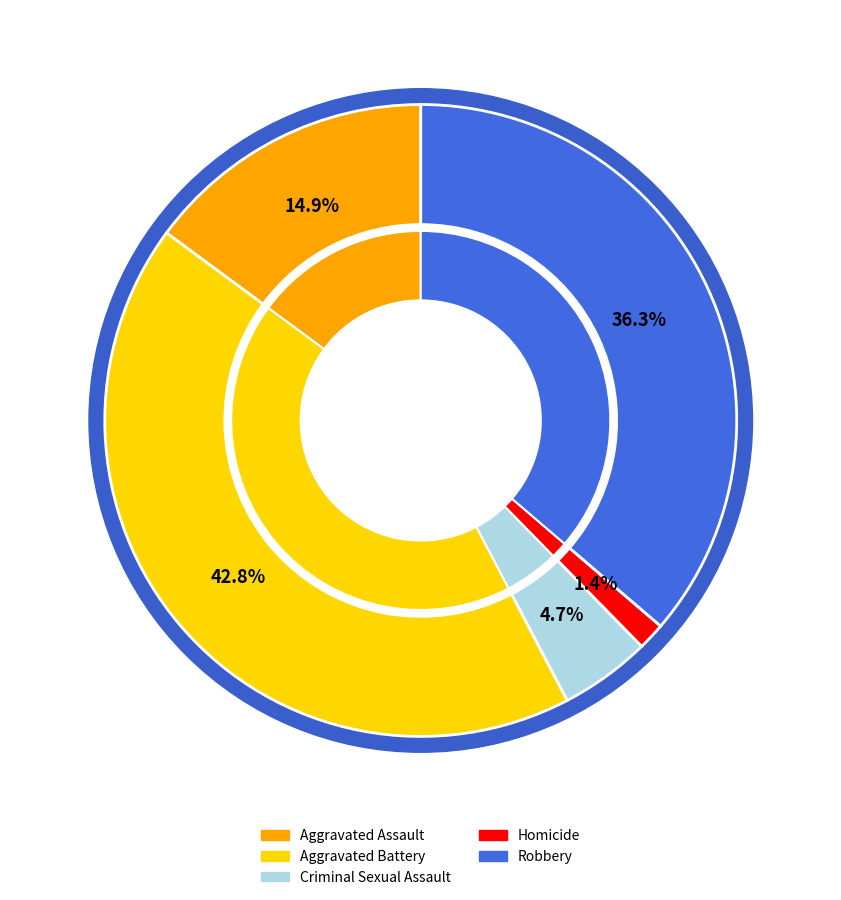

Does Aggravated Battery account for over 50% of the chart?

No